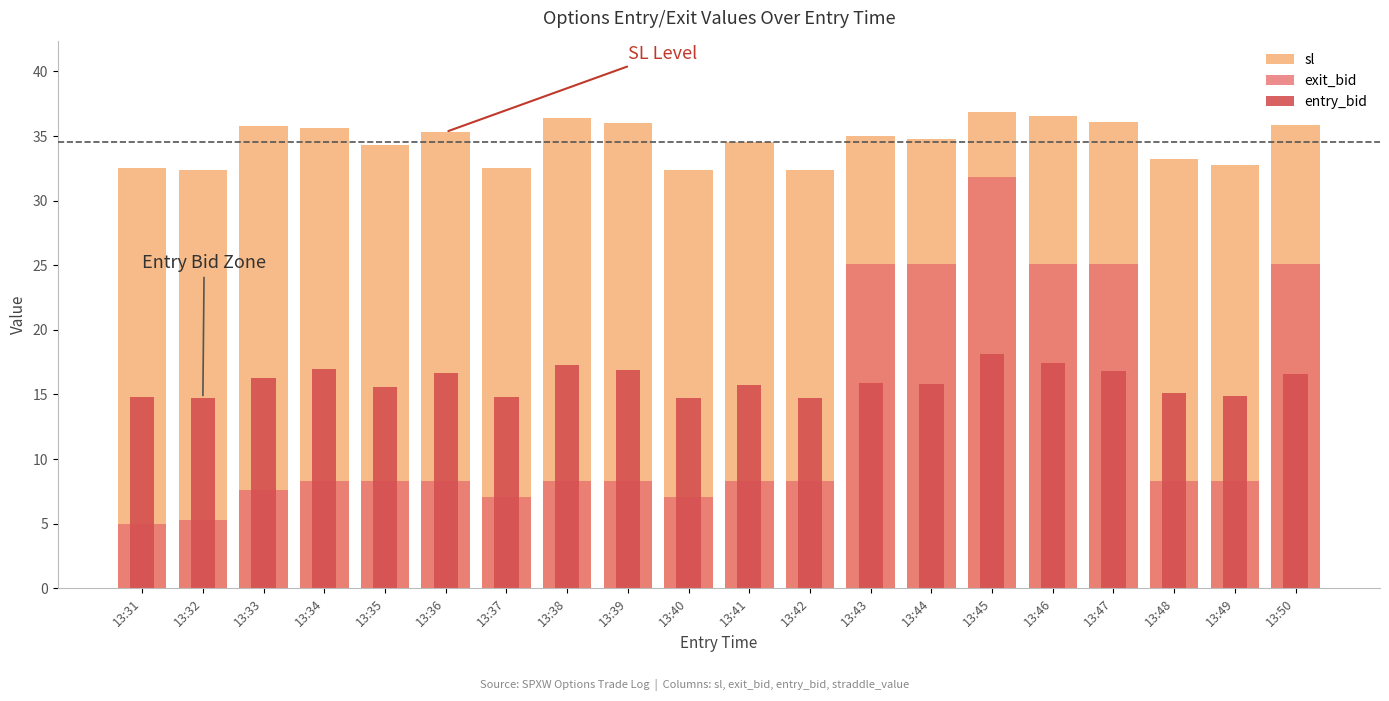

What value does the exit_bid series have at 13:33?

7.6